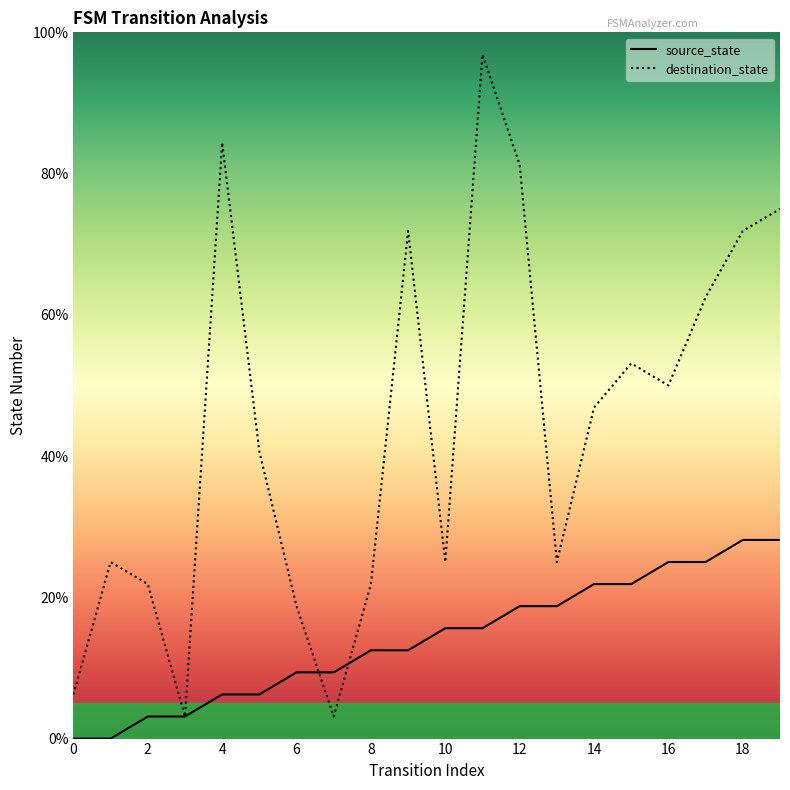

Reading left to right, list all the values displayed in this chart.

source_state: 0.0	0.0	3.1	3.1	6.2	6.2	9.4	9.4	12.5	12.5	15.6	15.6	18.8	18.8	21.9	21.9	25.0	25.0	28.1	28.1
destination_state: 6.2	25.0	21.9	3.1	84.4	40.6	18.8	3.1	21.9	71.9	25.0	96.9	81.2	25.0	46.9	53.1	50.0	62.5	71.9	75.0